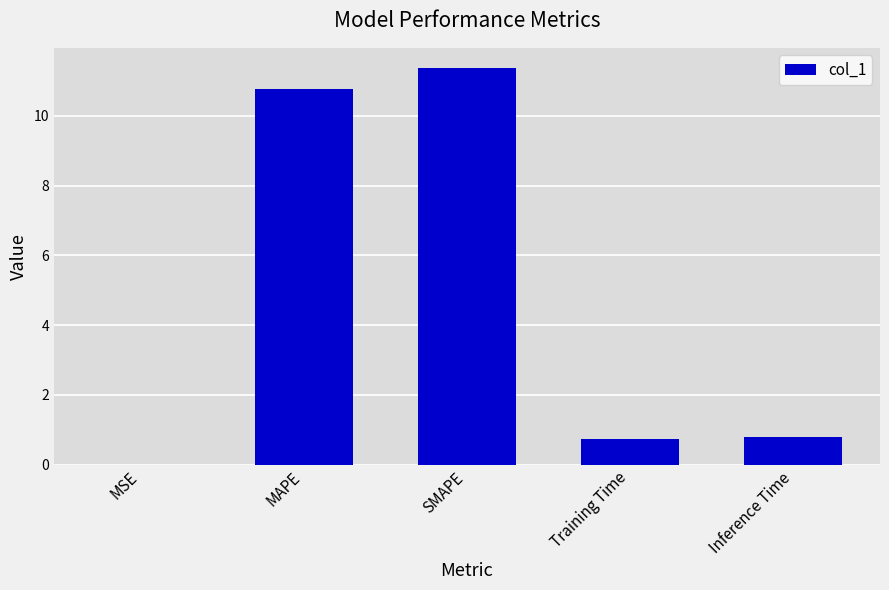

What is the sum of the values at Inference Time and MAPE?

11.6